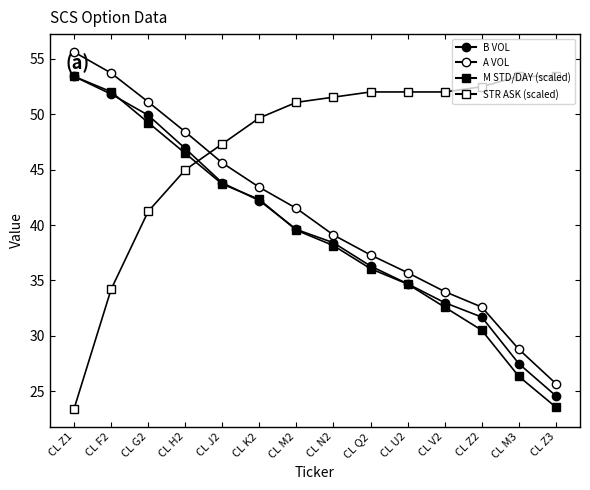

What is the difference between the maximum and minimum values in the STR ASK (scaled) series?

30.0